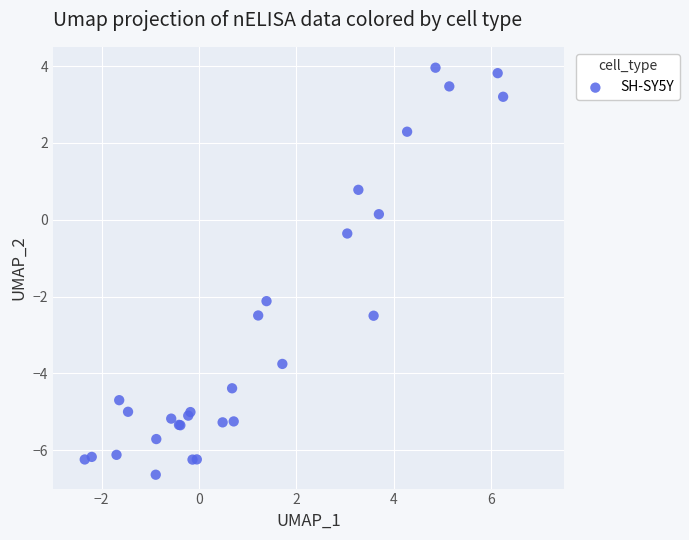

What Y value in the scatter plot is closest to -1?

-0.4